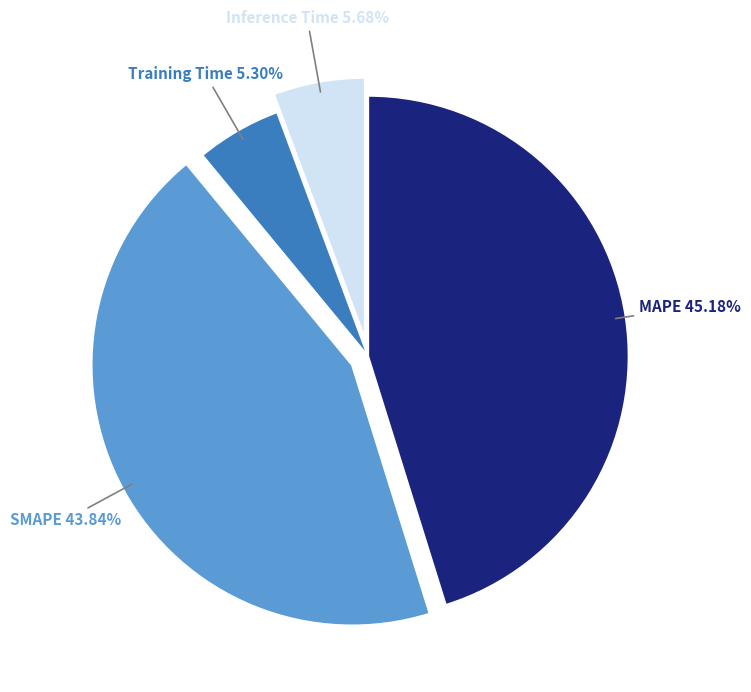

Is there a majority slice in this chart?

No